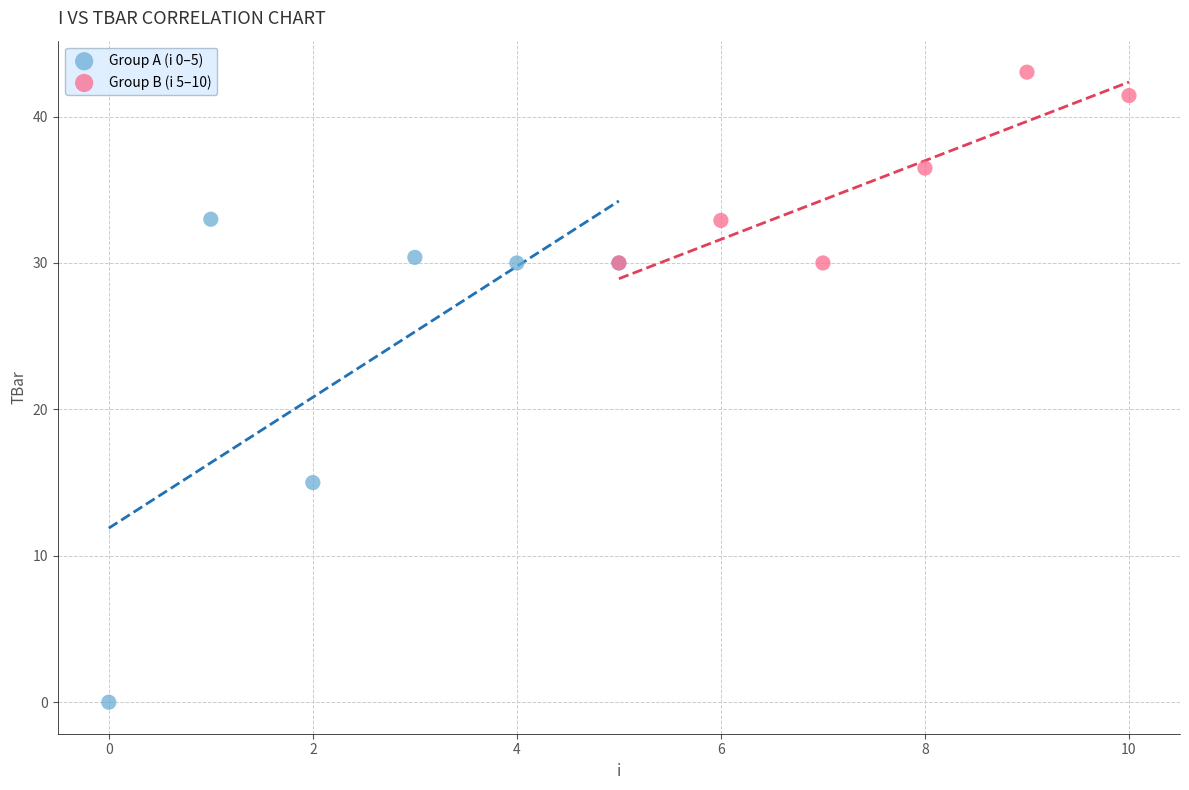

Which series reaches the minimum Y coordinate?

Group A (i 0–5)